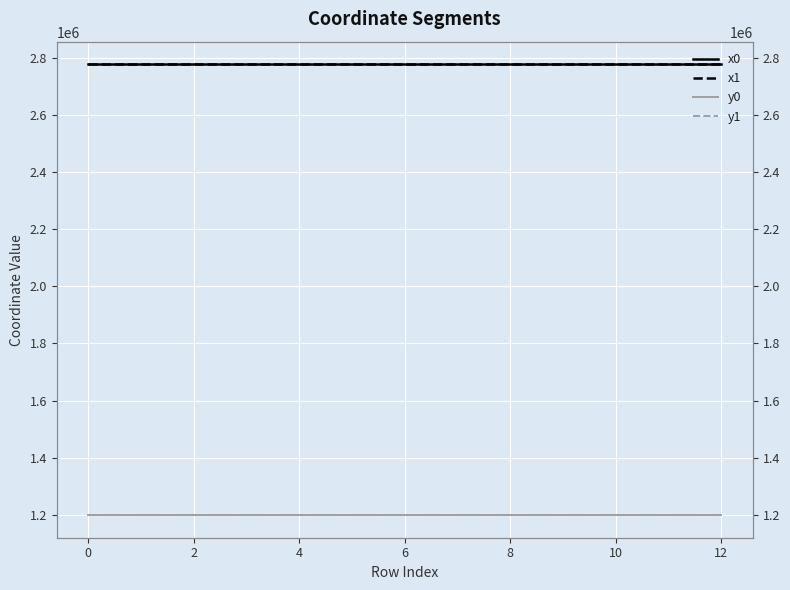

How many interior local peaks does the x1 series have?

3